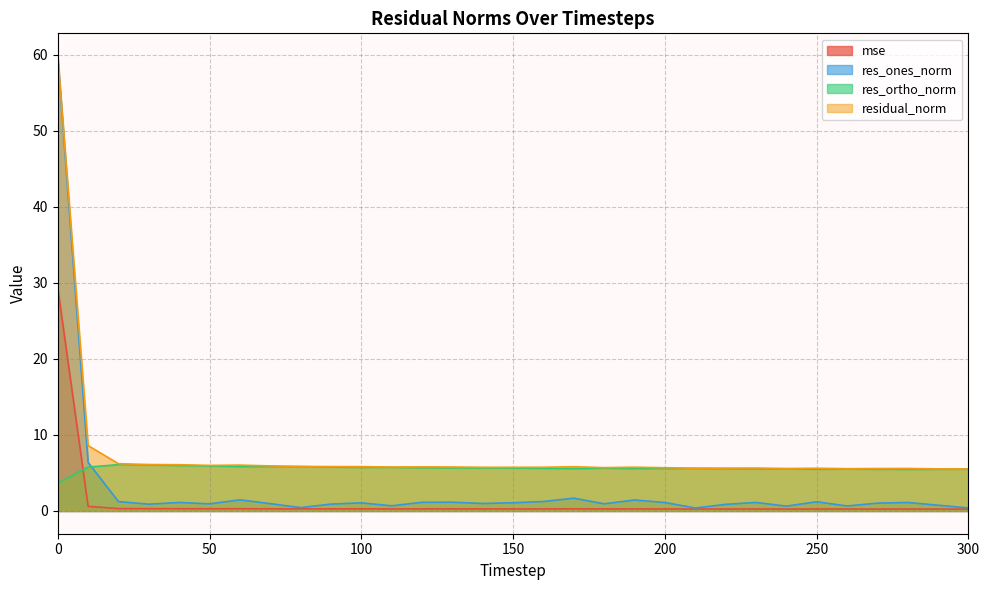

Reading left to right, extract all data points from this chart.

mse: 29.3	0.6	0.3	0.3	0.3	0.3	0.3	0.3	0.3	0.3	0.3	0.3	0.3	0.3	0.3	0.3	0.3	0.3	0.3	0.3	0.3	0.3	0.3	0.3	0.3	0.3	0.3	0.3	0.3	0.3	0.2
res_ones_norm: 59.7	6.4	1.2	0.9	1.1	0.9	1.5	1.0	0.4	0.9	1.1	0.7	1.1	1.2	1.0	1.1	1.2	1.7	0.9	1.4	1.1	0.4	0.9	1.1	0.6	1.2	0.7	1.0	1.1	0.8	0.4
res_ortho_norm: 3.6	5.8	6.1	6.0	6.0	5.9	5.8	5.8	5.8	5.8	5.7	5.7	5.7	5.7	5.7	5.6	5.6	5.6	5.6	5.6	5.6	5.6	5.6	5.5	5.5	5.5	5.5	5.5	5.5	5.5	5.5
residual_norm: 59.8	8.6	6.2	6.1	6.1	6.0	6.0	5.9	5.9	5.8	5.8	5.8	5.8	5.8	5.7	5.7	5.8	5.8	5.7	5.8	5.7	5.6	5.6	5.6	5.6	5.6	5.6	5.6	5.6	5.5	5.5